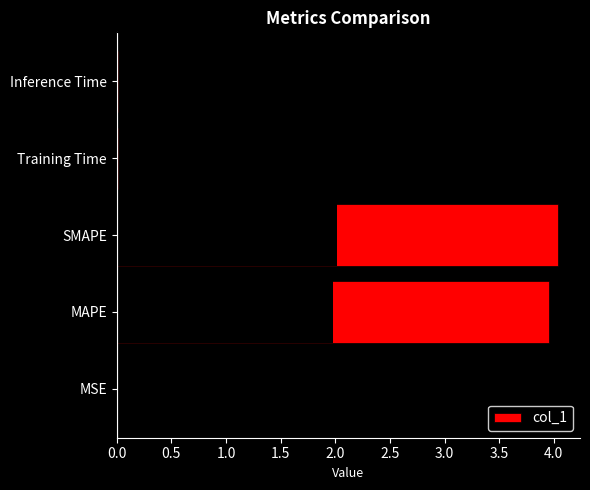

What is the average value?

1.6